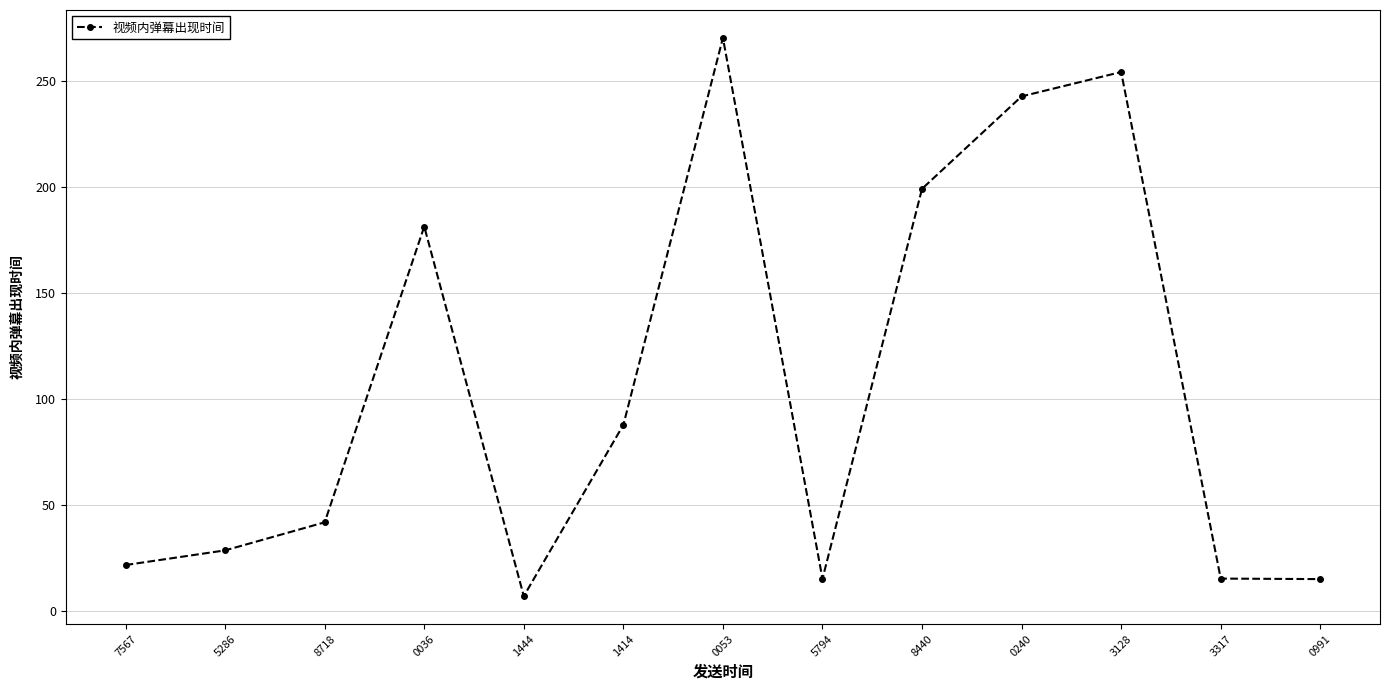

At which category does the data reach its first local peak?

0036